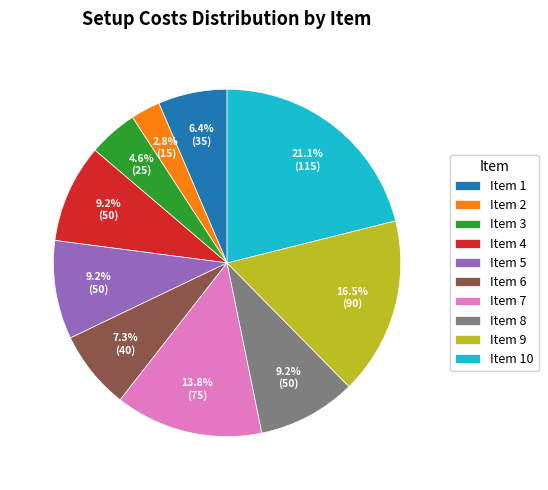

How many slices are in this pie chart?

10